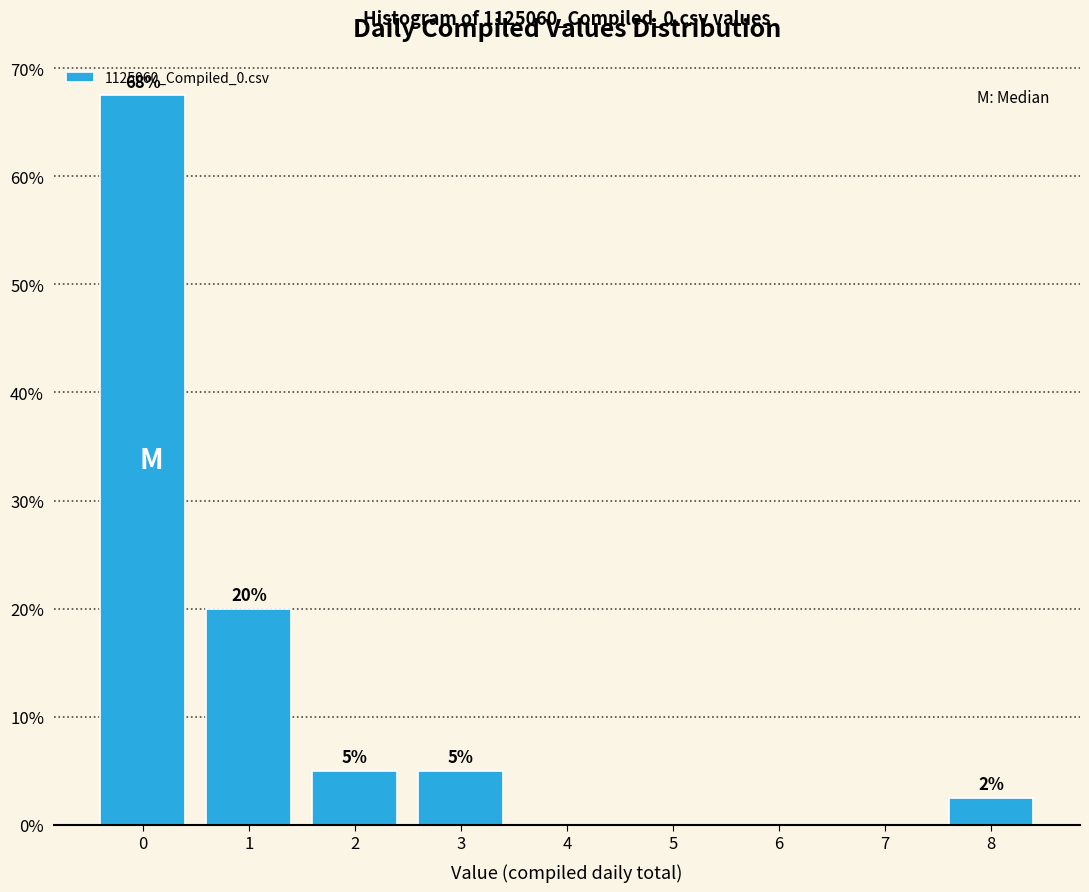

What is the greatest value displayed?

67.5